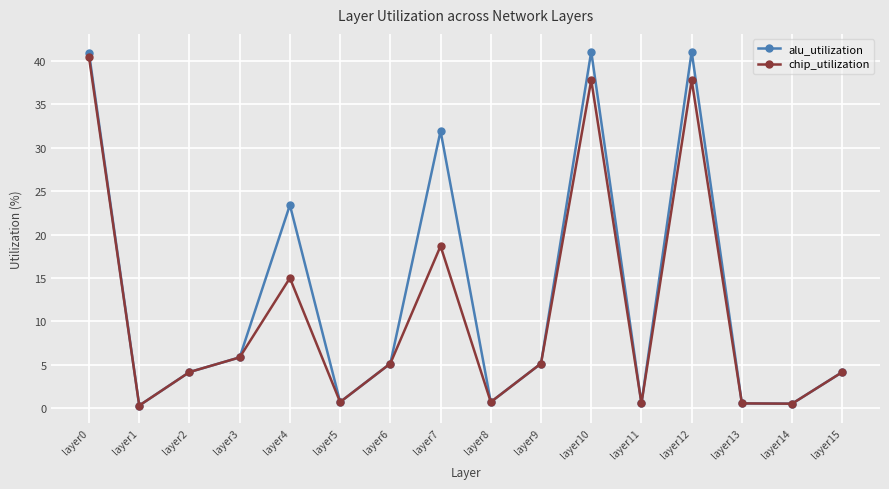

What is the difference between the alu_utilization values at layer2 and layer12?

36.9